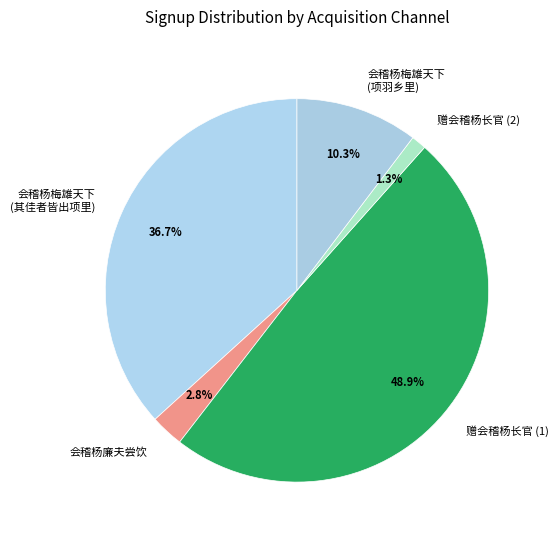

Do 会稽杨梅雄天下 (其佳者皆出项里) and 赠会稽杨长官 (2) together represent more than half of the pie?

No